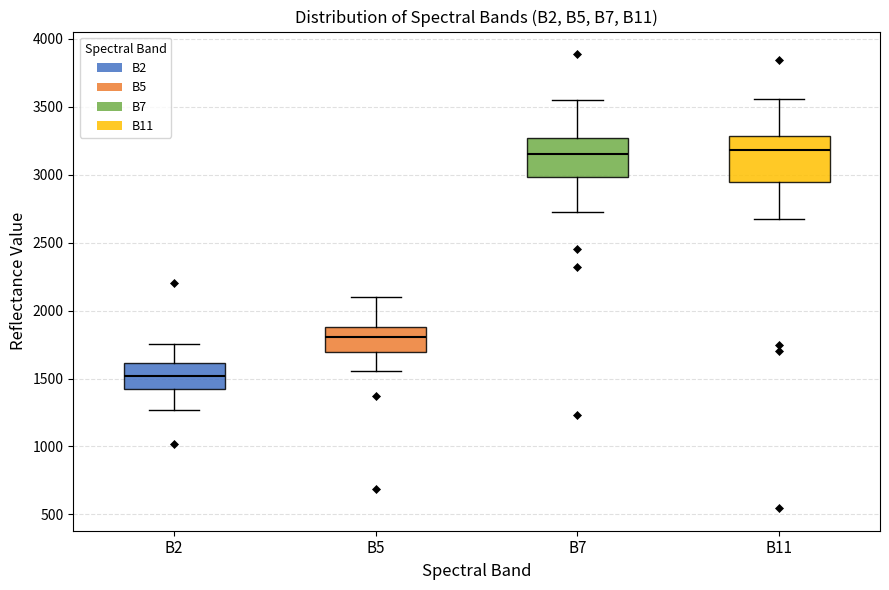

Reading left to right, read every box against the y-axis: the position of its median line, the range the box covers, and the ends of its whiskers. The values are not printed on the chart, so give them approximately, as read against the axis.

B2: median 1500, box 1450 to 1600, whiskers 1250 to 1750
B5: median 1800, box 1700 to 1900, whiskers 1550 to 2100
B7: median 3150, box 3000 to 3250, whiskers 2750 to 3550
B11: median 3200, box 2950 to 3300, whiskers 2650 to 3550